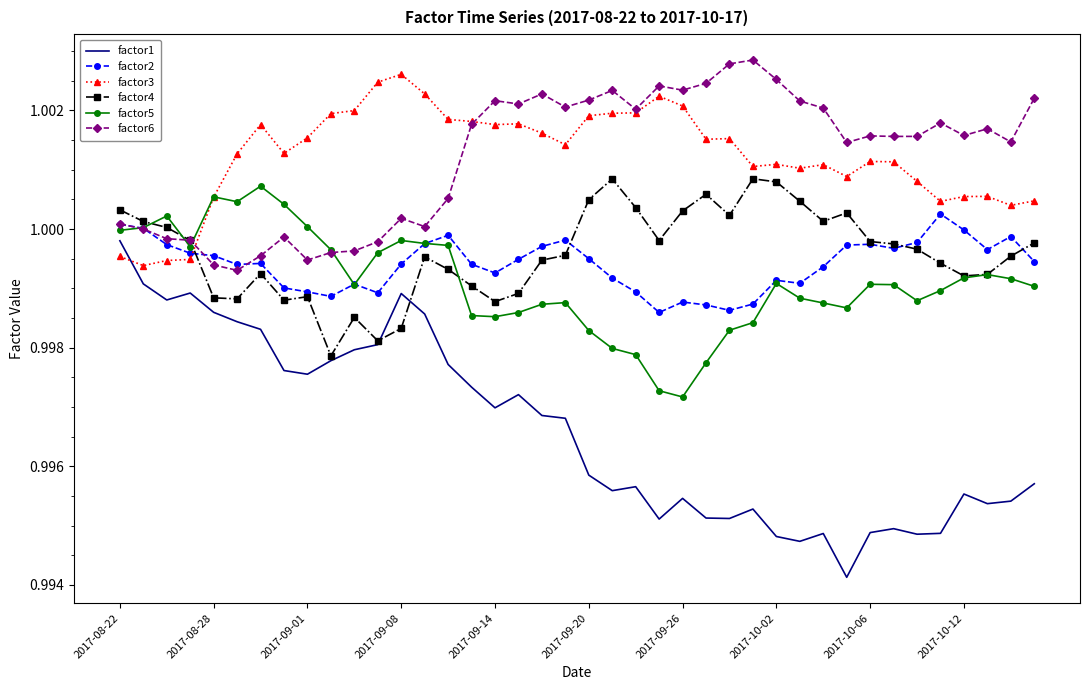

Which series ends up on top after the final intersection of factor3 and factor2?

factor3